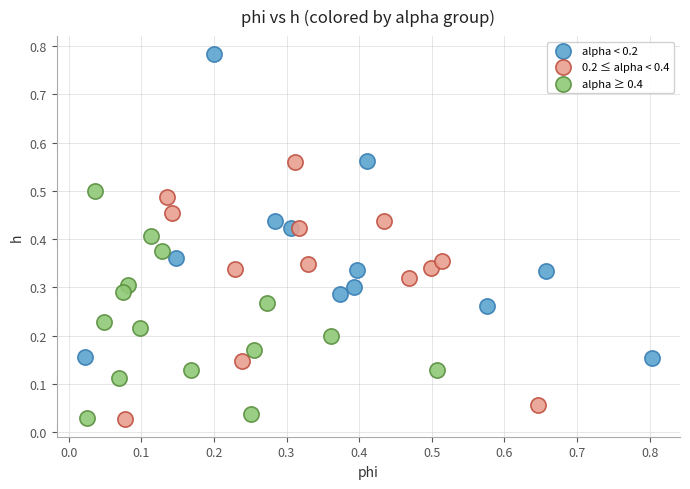

Which series has the largest Y range (max minus min)?

alpha < 0.2